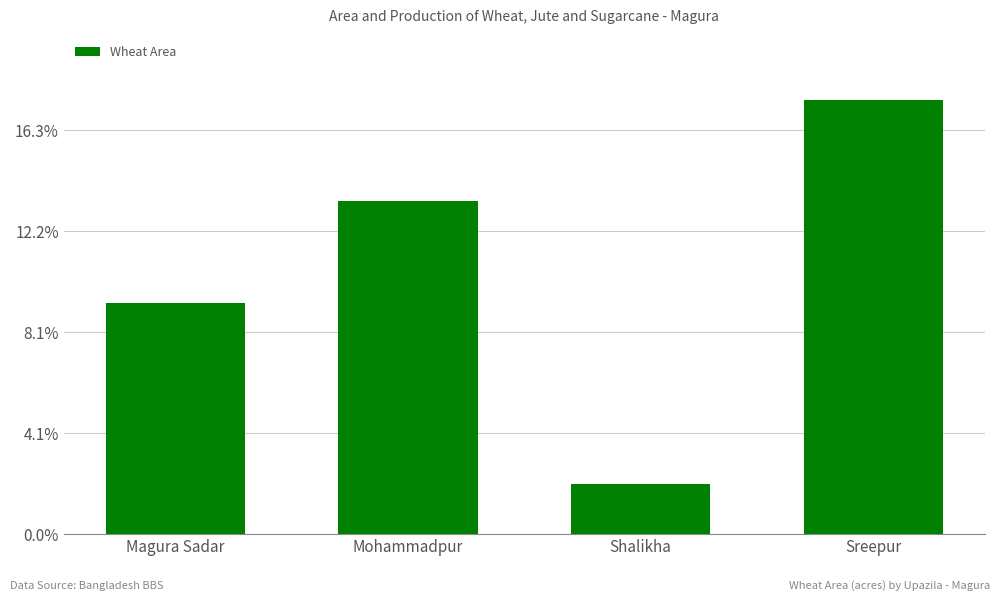

Are the bars horizontal?

No